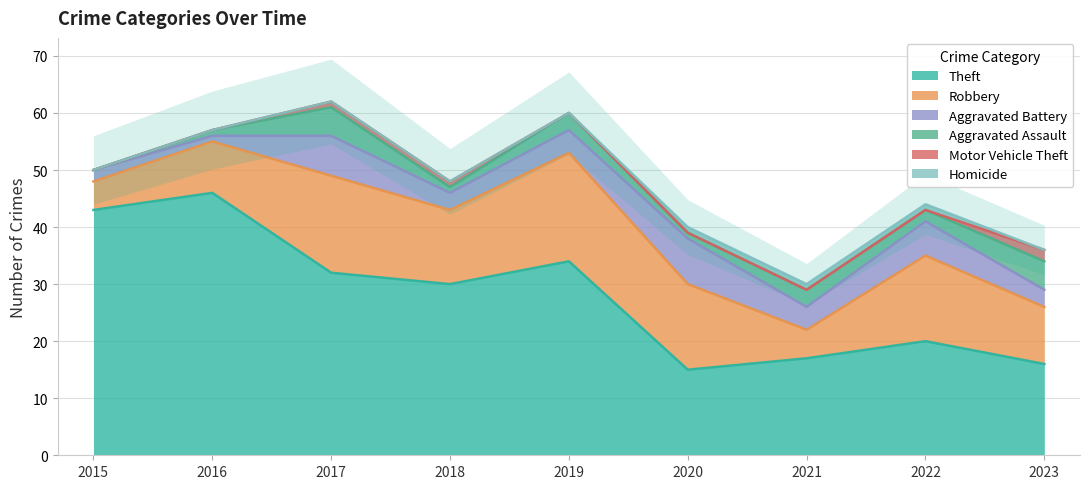

Rank the categories by Theft value from highest to lowest.

2016, 2015, 2019, 2017, 2018, 2022, 2021, 2023, 2020